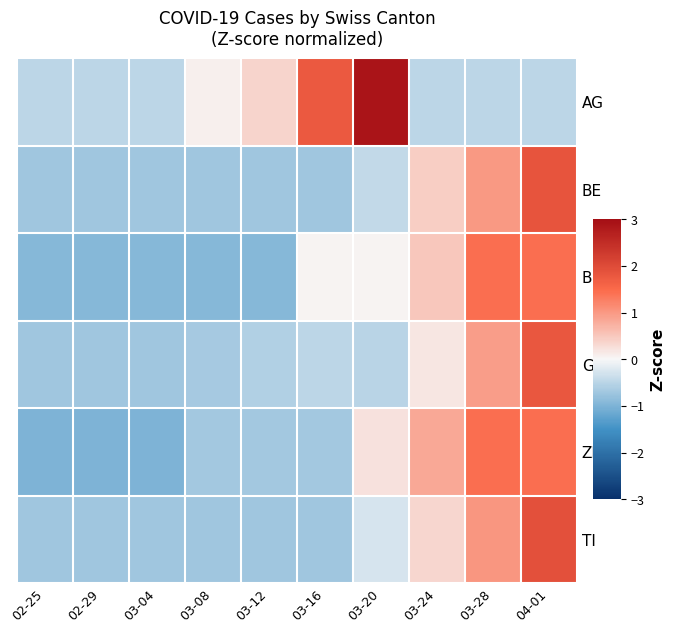

Which has a higher value, 03-24 or 03-20?

03-20